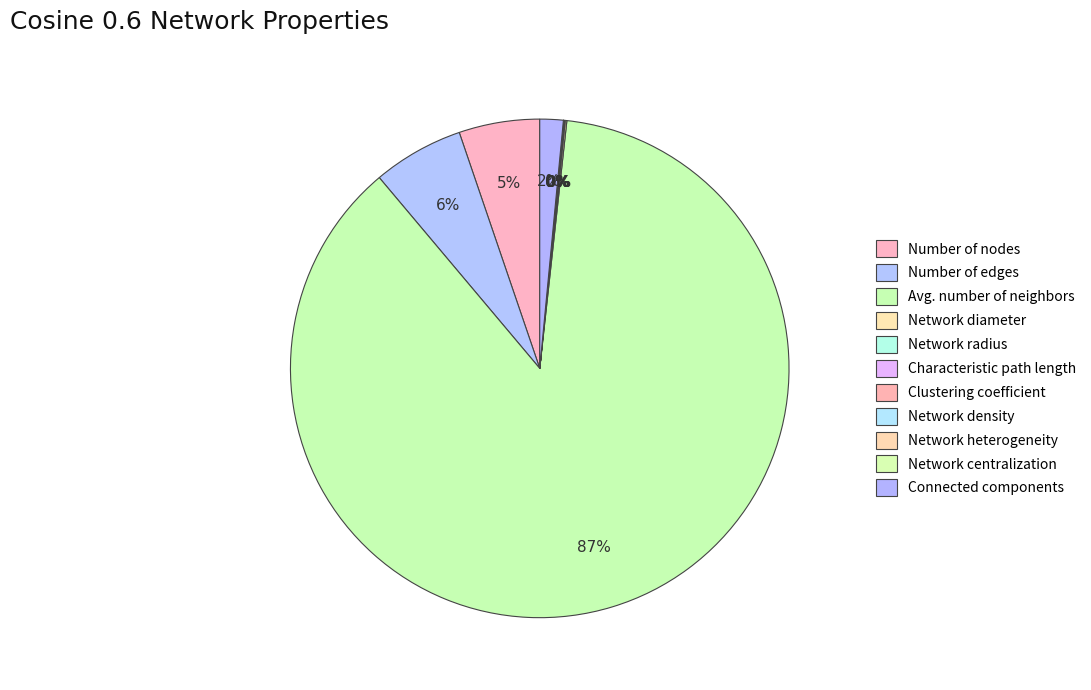

To the nearest percent, what is the difference between the largest and smallest slice percentages?

87%